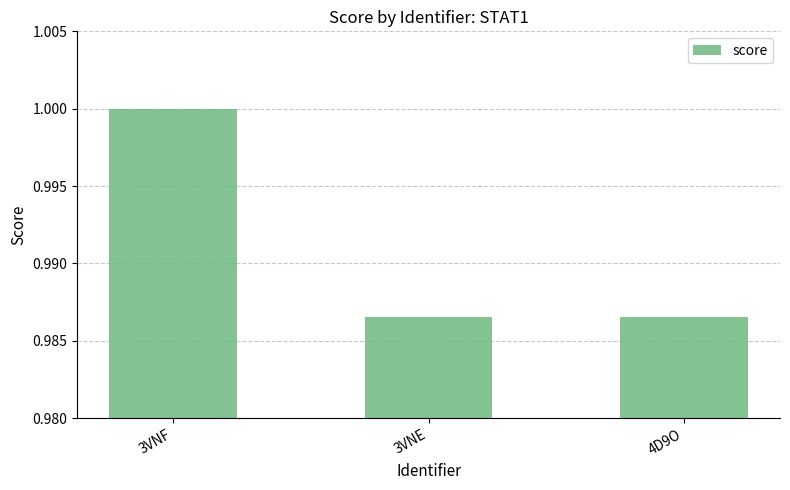

Is it true that the value at 3VNF is 0.2?

False